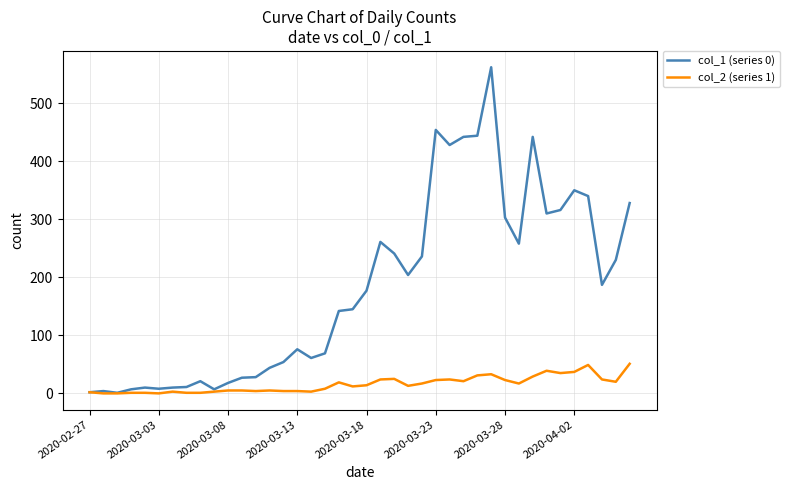

What is the greatest value displayed?

562